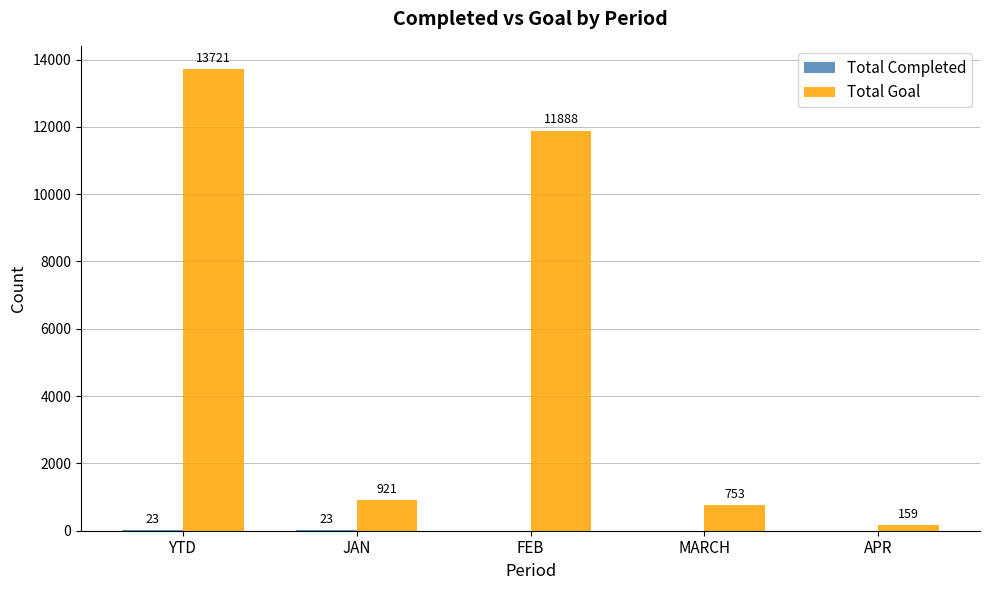

At which category is the sum across all series the highest?

YTD